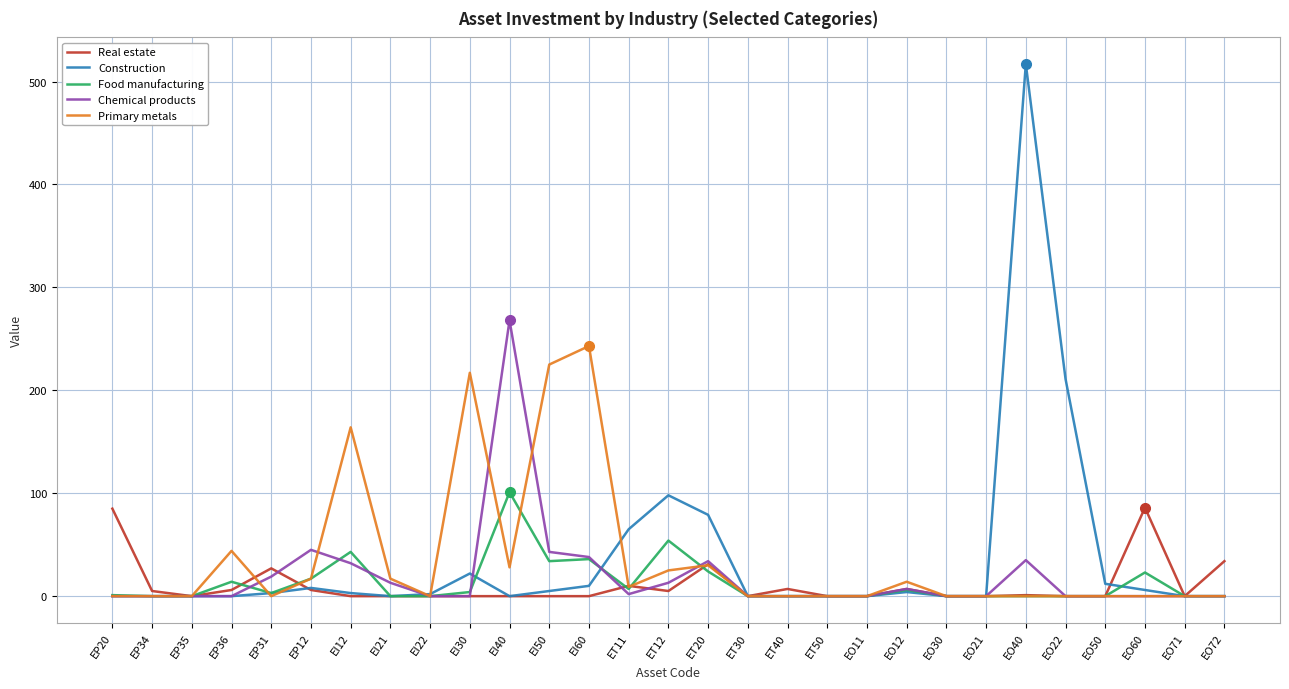

The Real estate series shows -46 at EI21. True or false?

False